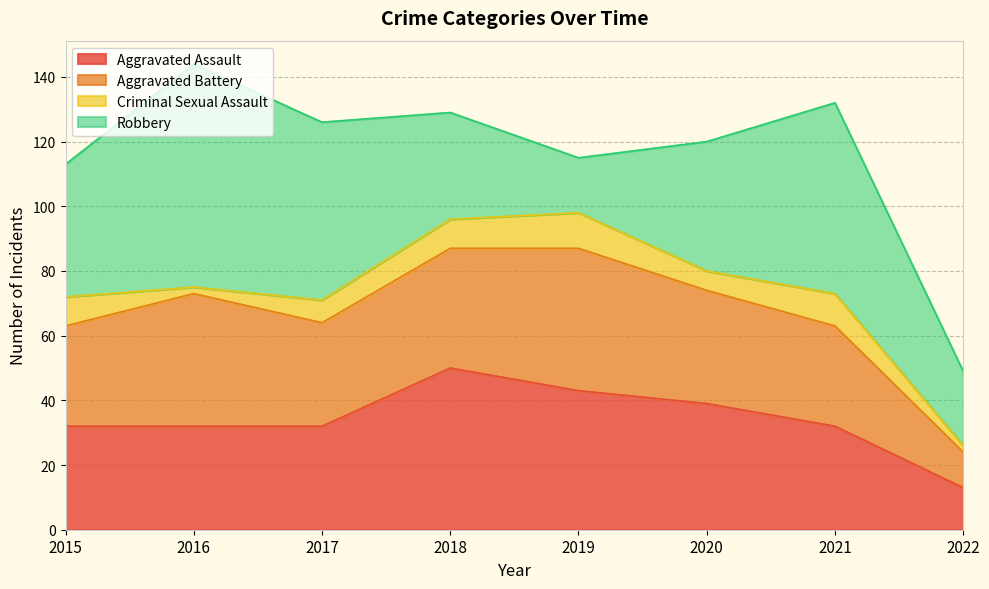

At which category is the sum across all series the highest?

2016